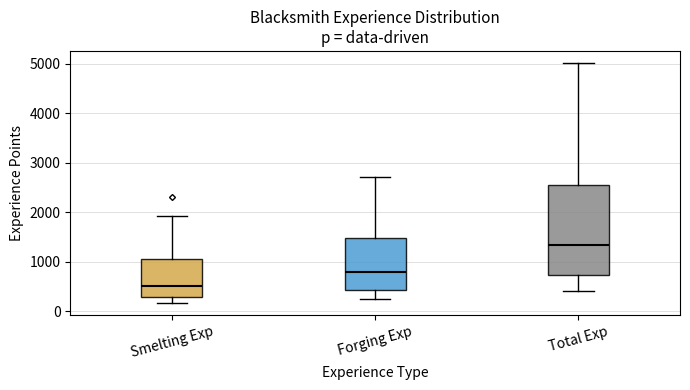

Where does the median line of the box for Total Exp sit on the y-axis? The values are not printed on the chart, so give them approximately, as read against the axis.

1300